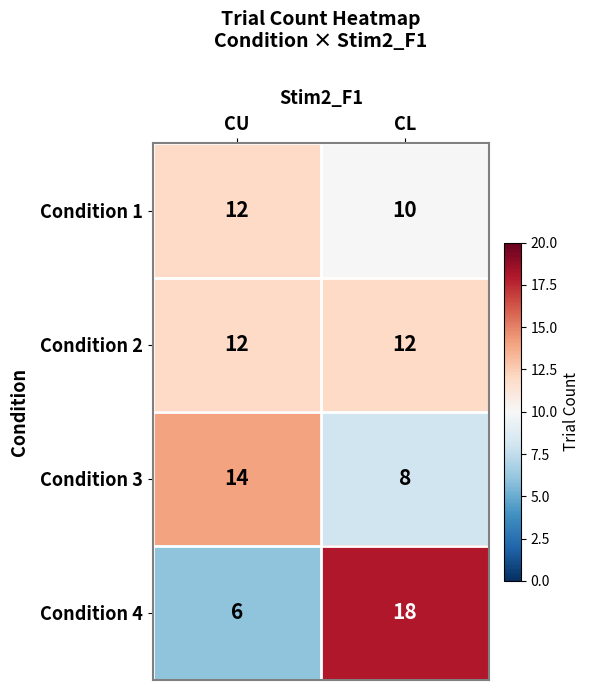

True or false: Condition 4 has a value of 6 at CU.

True